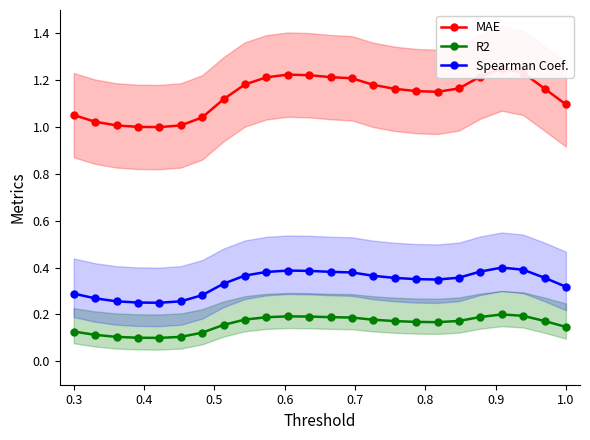

What is the value of the MAE point at the 8th from the left?

1.1